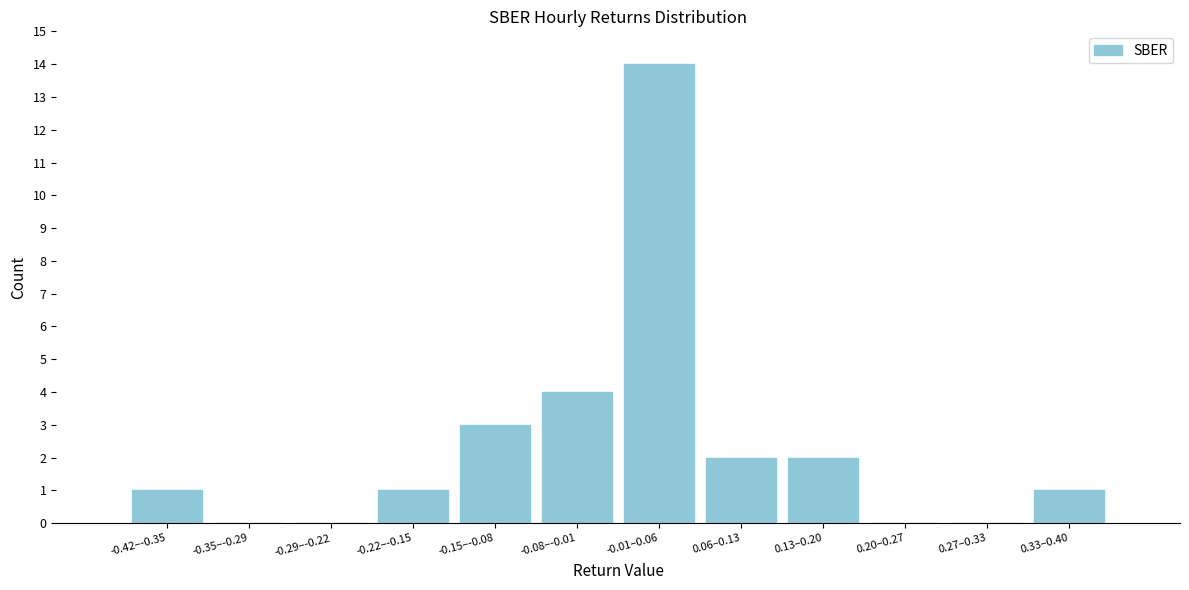

Reading right to left, extract all data points from this chart.

0.33–0.40=1	0.27–0.33=0	0.20–0.27=0	0.13–0.20=2	0.06–0.13=2	-0.01–0.06=14	-0.08–-0.01=4	-0.15–-0.08=3	-0.22–-0.15=1	-0.29–-0.22=0	-0.35–-0.29=0	-0.42–-0.35=1